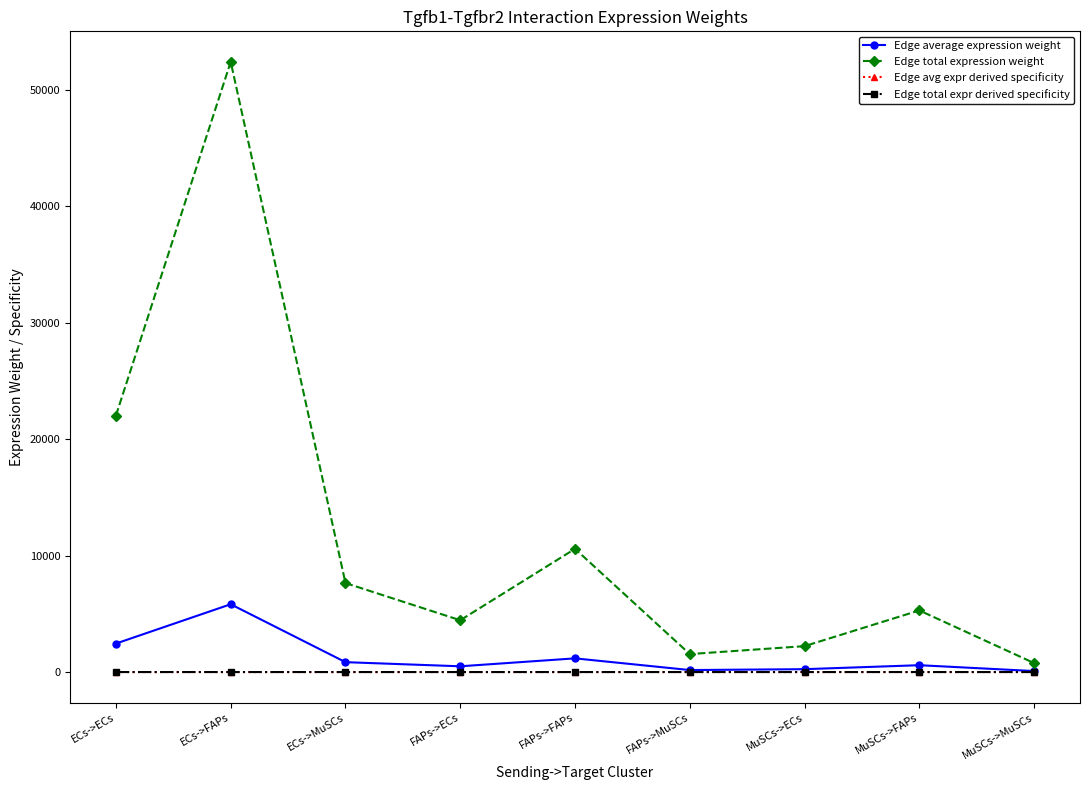

Which has a higher value, FAPs->ECs or ECs->MuSCs?

ECs->MuSCs